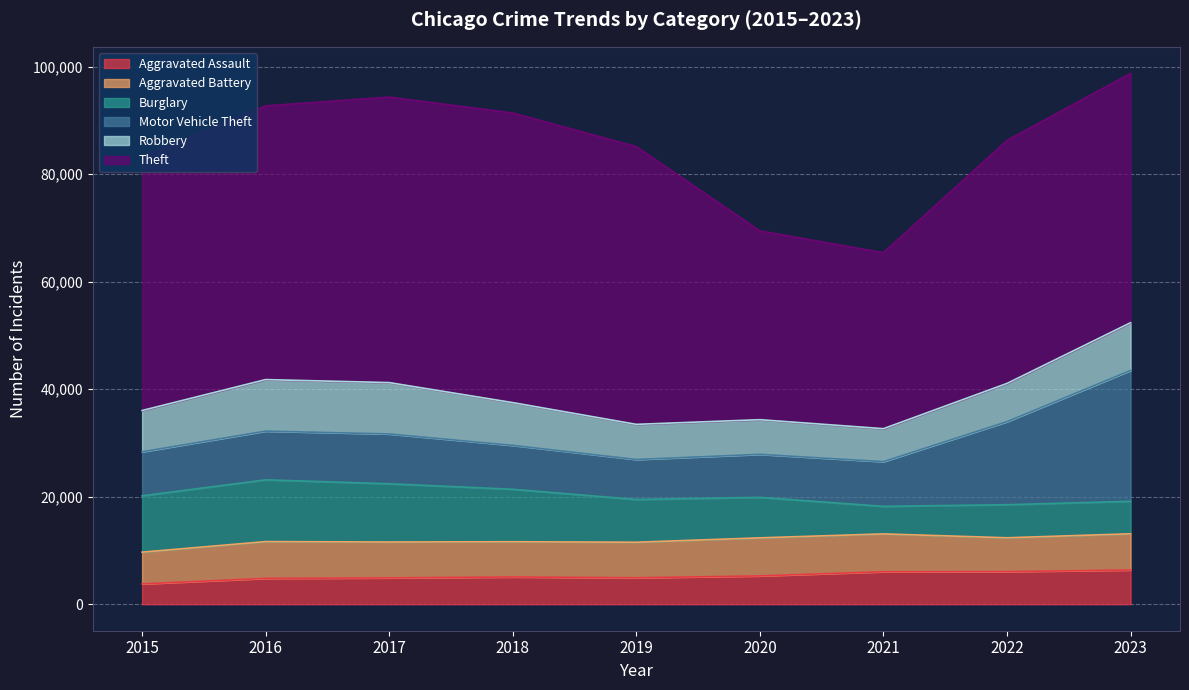

What is the difference between the maximum and minimum values in the Robbery series?

3450